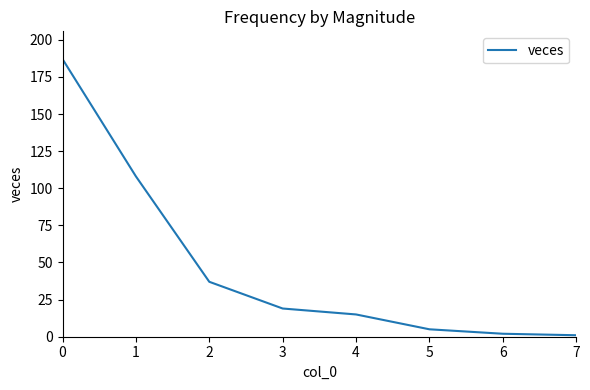

How many lines are shown in the chart?

1